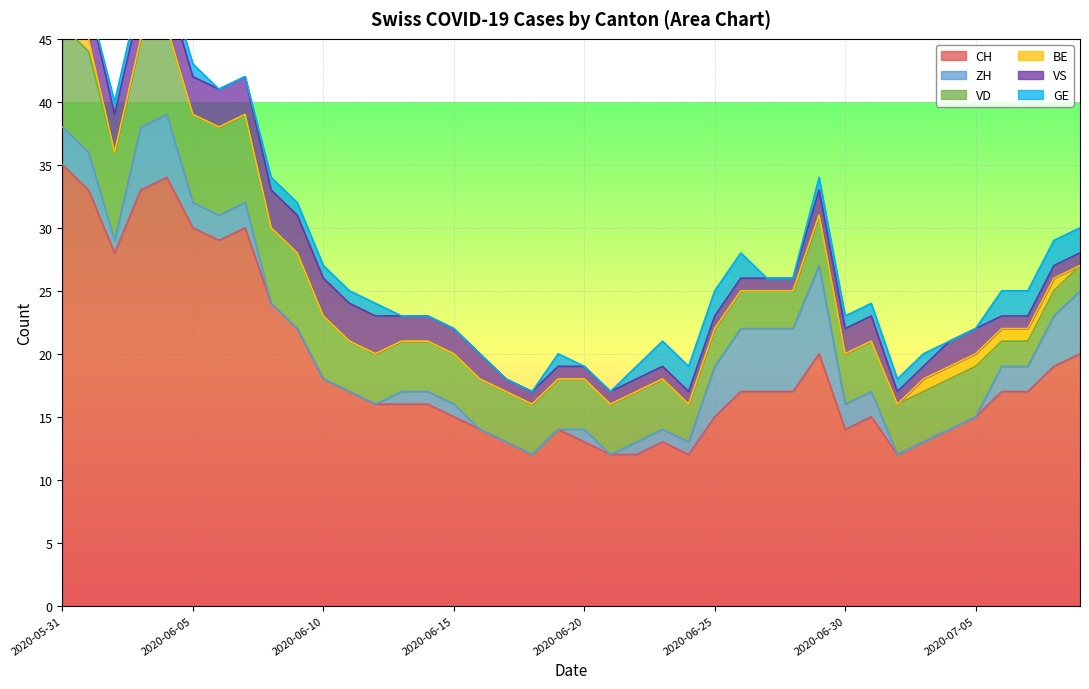

How many lines are shown in the chart?

6